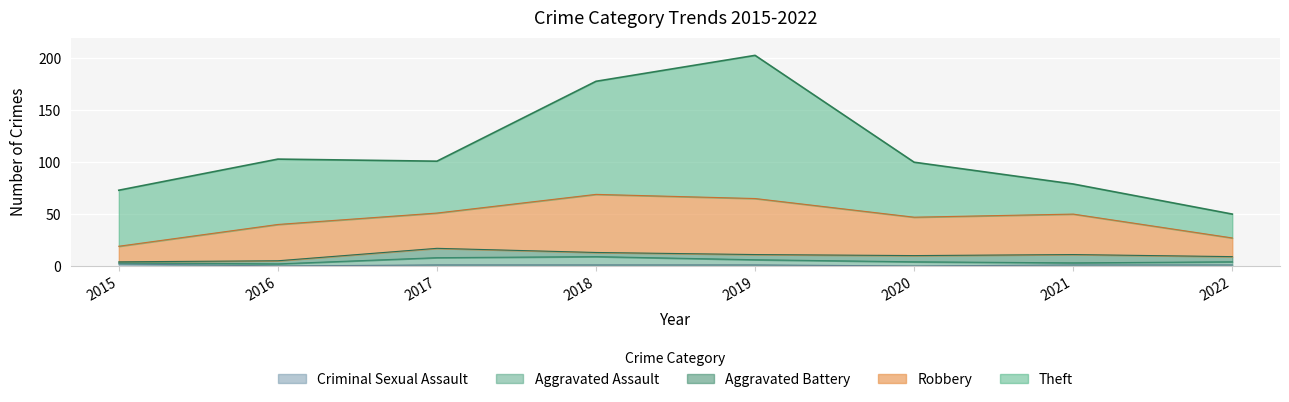

Between 2019 and 2022, which series saw the biggest shift?

Theft